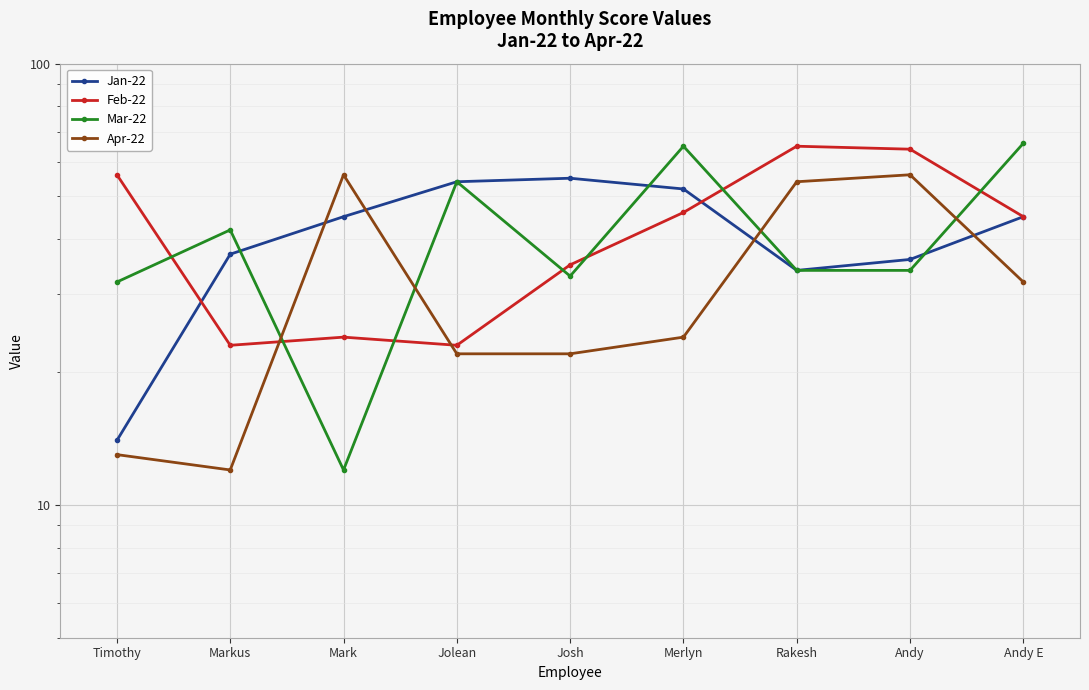

What position from the left is Josh?

5